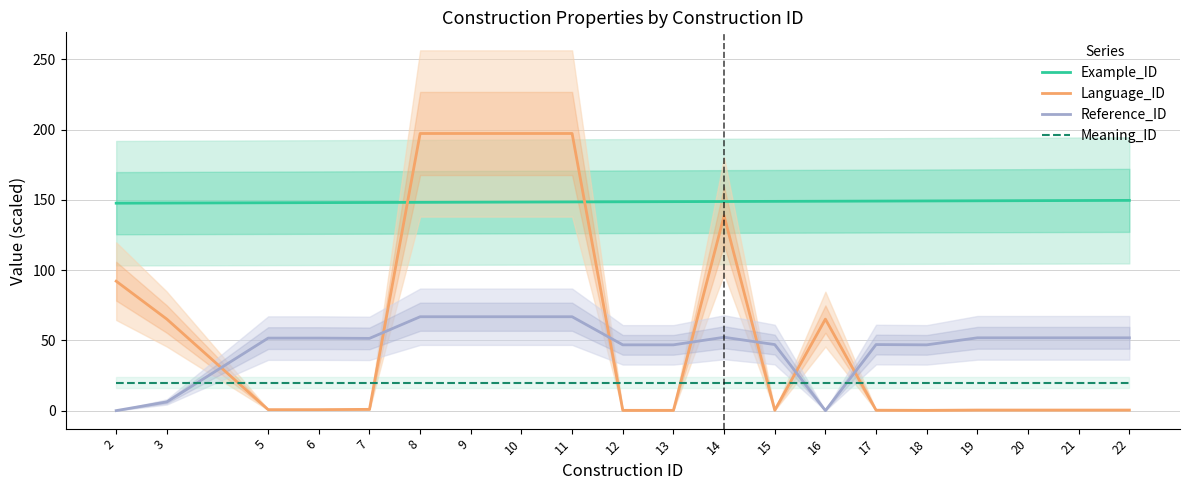

True or false: Example_ID and Reference_ID intersect in this chart.

False